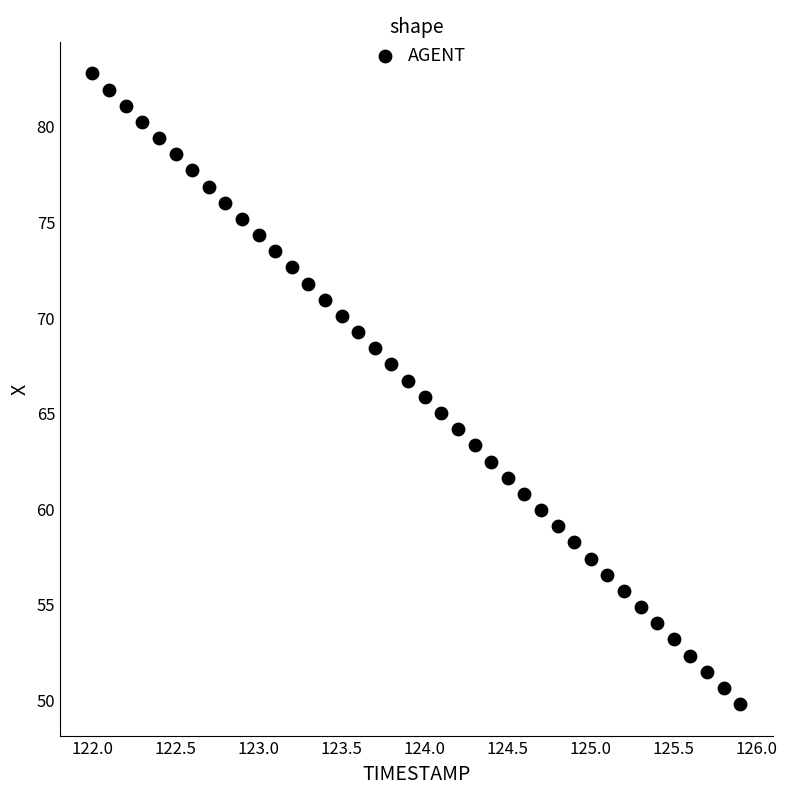

What is the range of Y values (max minus min)?

33.0